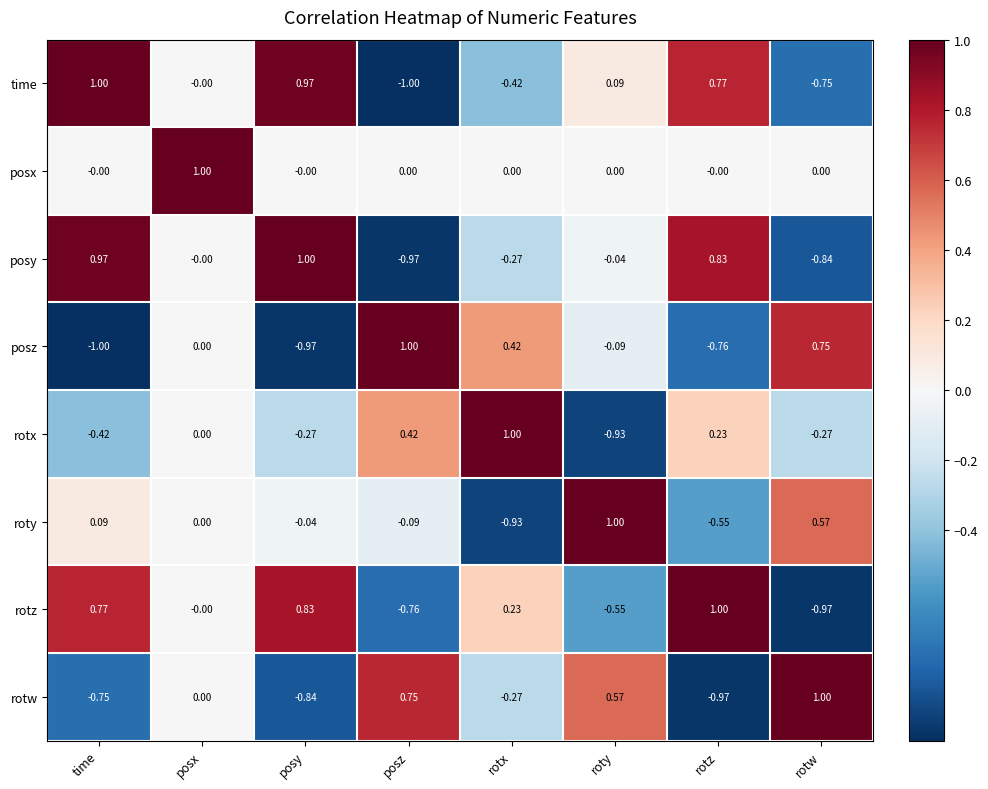

How many categories are shown in the chart?

8